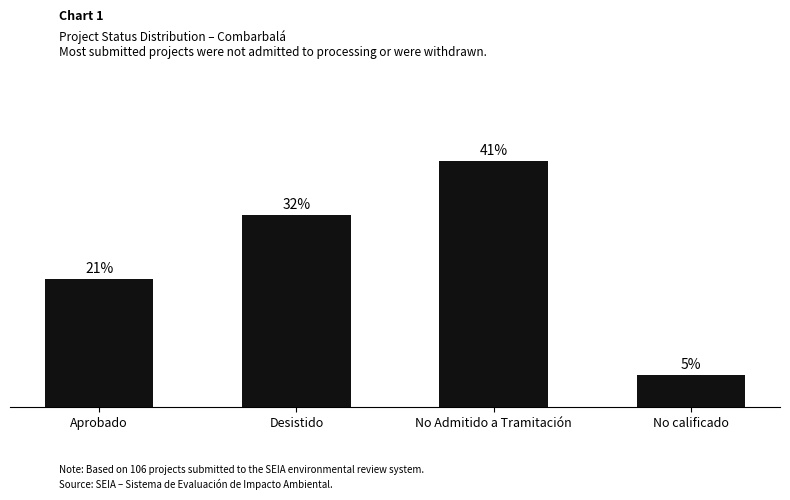

Are the bars horizontal?

No